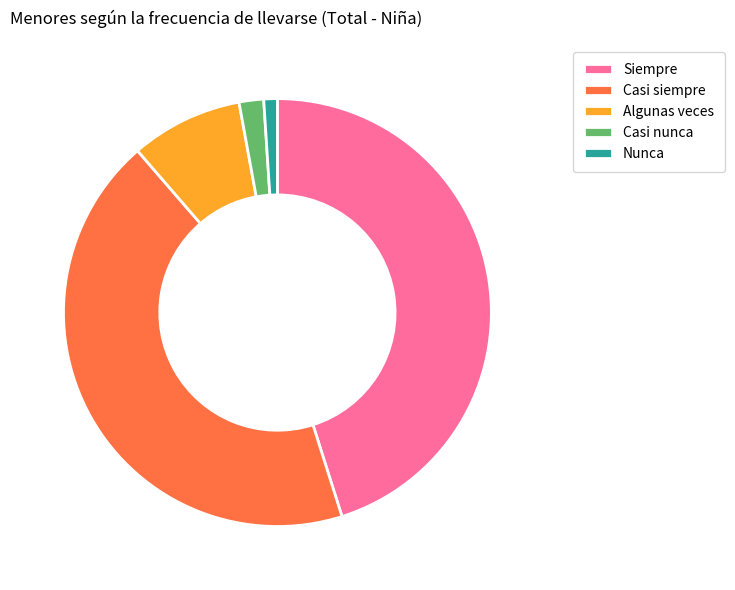

Which slice is the largest?

Siempre